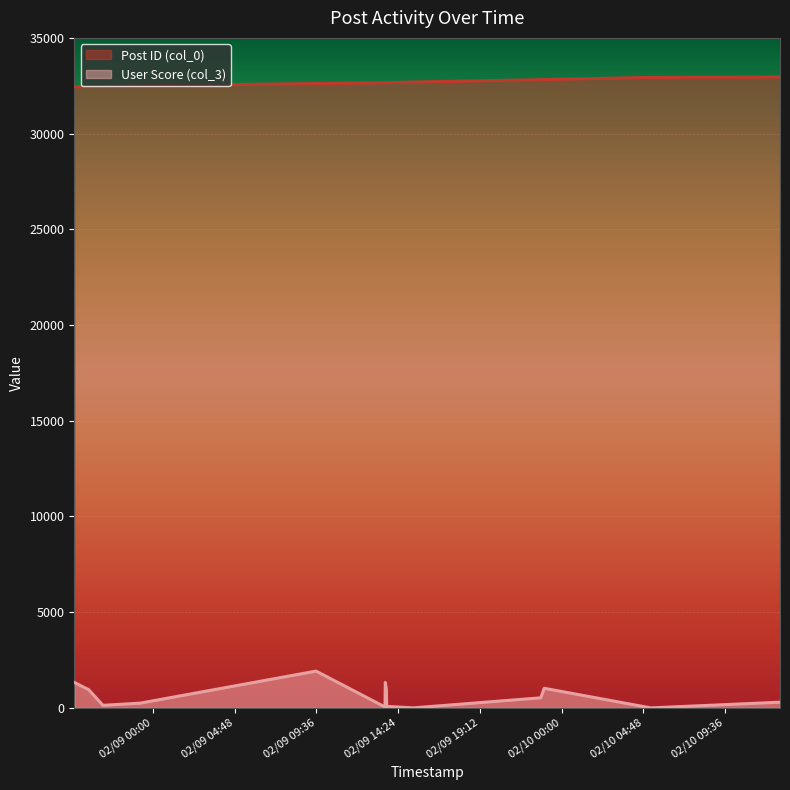

How many values in the User Score (col_3) series are below 528?

7